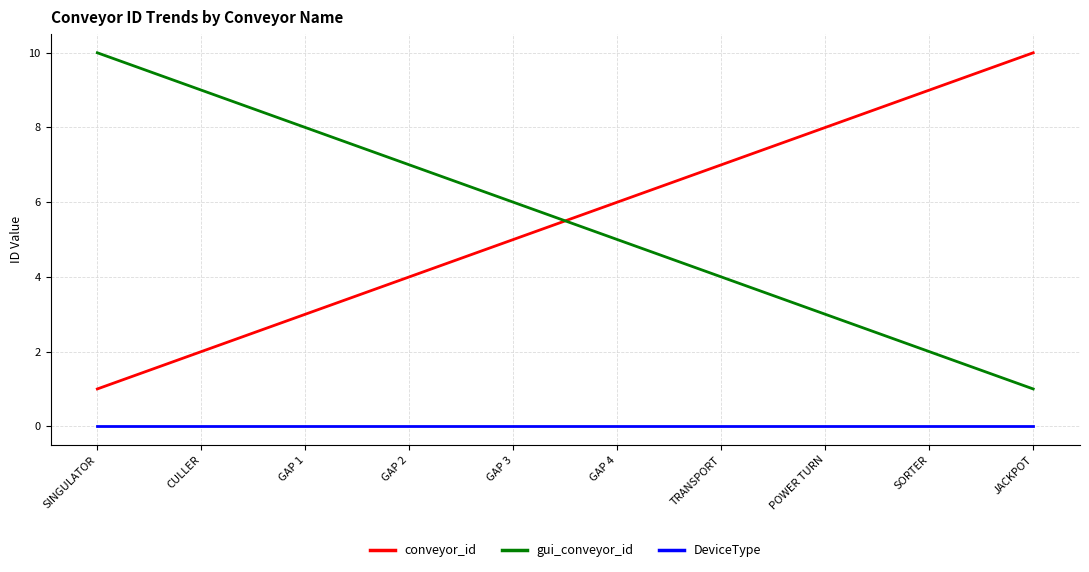

True or false: gui_conveyor_id has more than 0 interior local peaks.

False